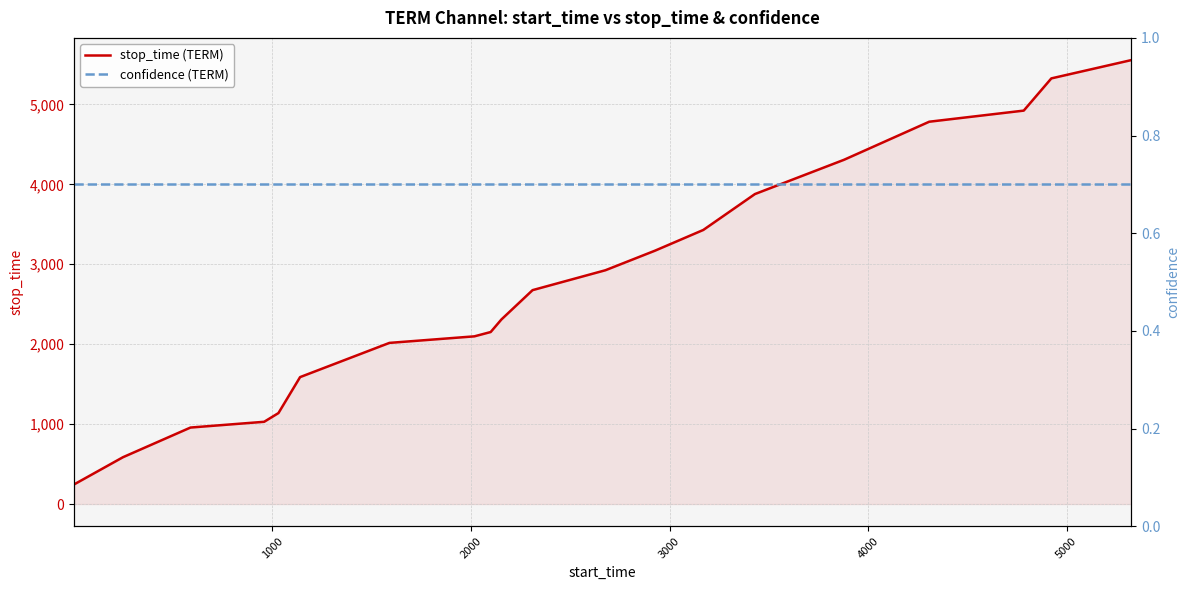

True or false: stop_time (TERM) and confidence (TERM) cross at least once.

False